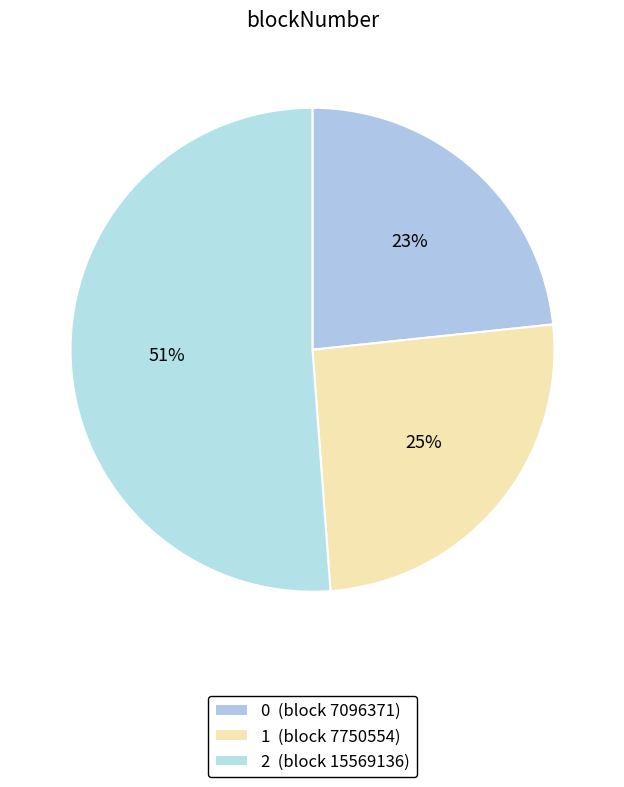

To the nearest percent, what is the difference between the largest and smallest slice percentages?

28%